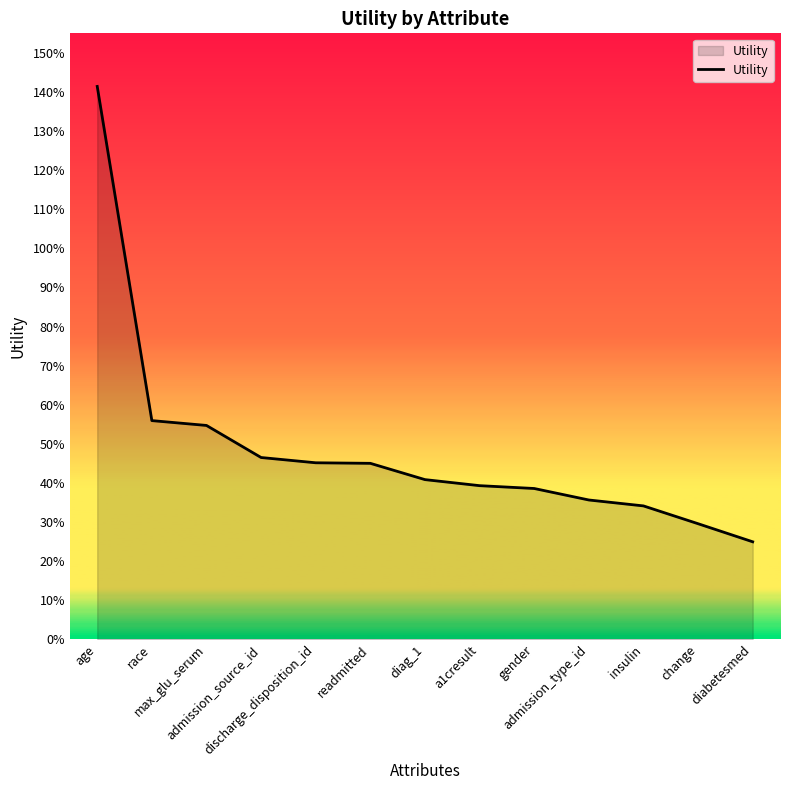

List the labels in order of value, smallest first.

diabetesmed, change, insulin, admission_type_id, gender, a1cresult, diag_1, readmitted, discharge_disposition_id, admission_source_id, max_glu_serum, race, age